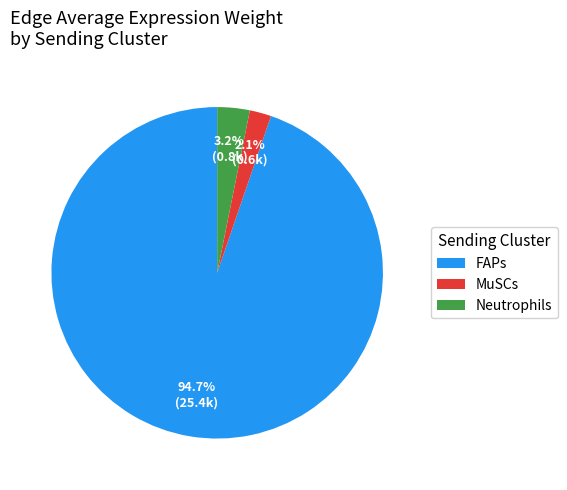

How many segments does this pie chart have?

3